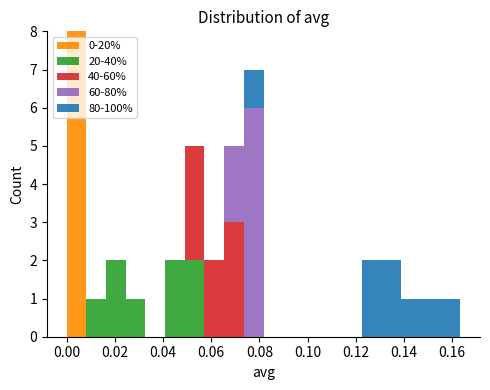

Reading left to right, list every stacked bar in this chart as the range it spans on the x-axis followed by its total height. Neither the bar edges nor the heights are printed on the chart, so give them approximately, as read against the axes.

0.000 to 0.008: 8
0.008 to 0.016: 1
0.016 to 0.024: 2
0.024 to 0.032: 1
0.032 to 0.040: 0
0.040 to 0.050: 2
0.050 to 0.058: 5
0.058 to 0.066: 2
0.066 to 0.074: 5
0.074 to 0.082: 7
0.082 to 0.090: 0
0.090 to 0.098: 0
0.098 to 0.106: 0
0.106 to 0.114: 0
0.114 to 0.122: 0
0.122 to 0.130: 2
0.130 to 0.138: 2
0.138 to 0.148: 1
0.148 to 0.156: 1
0.156 to 0.164: 1